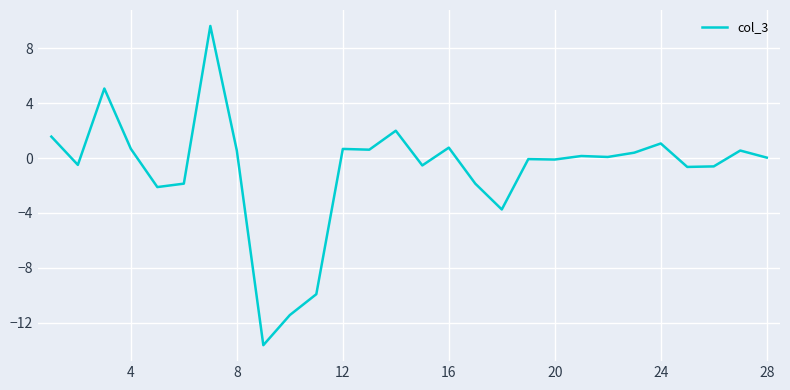

What is the greatest value displayed?

9.6